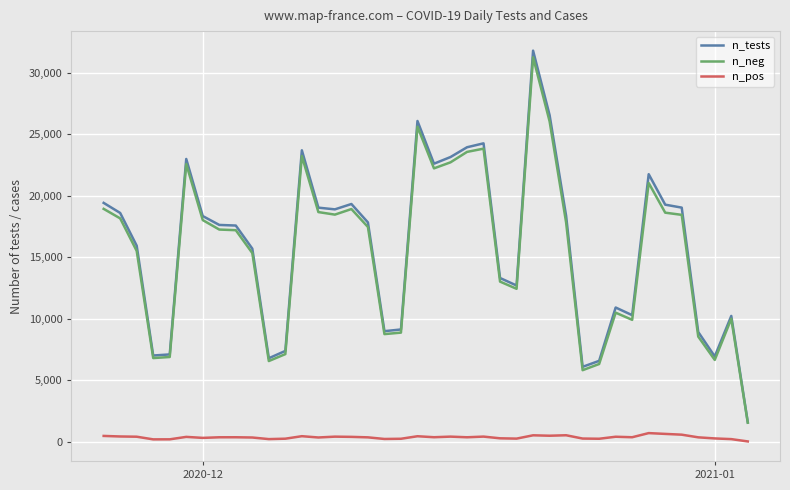

True or false: n_pos and n_neg intersect in this chart.

False